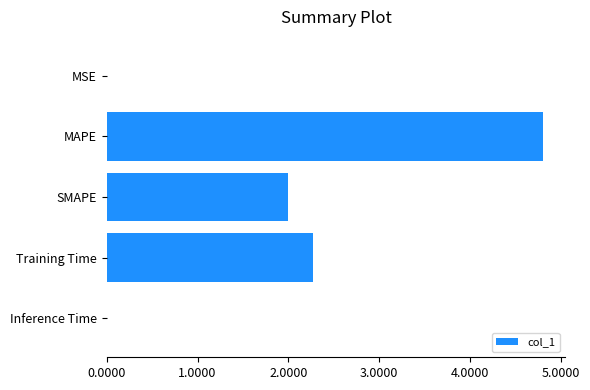

At which label is the value closest to 2?

SMAPE